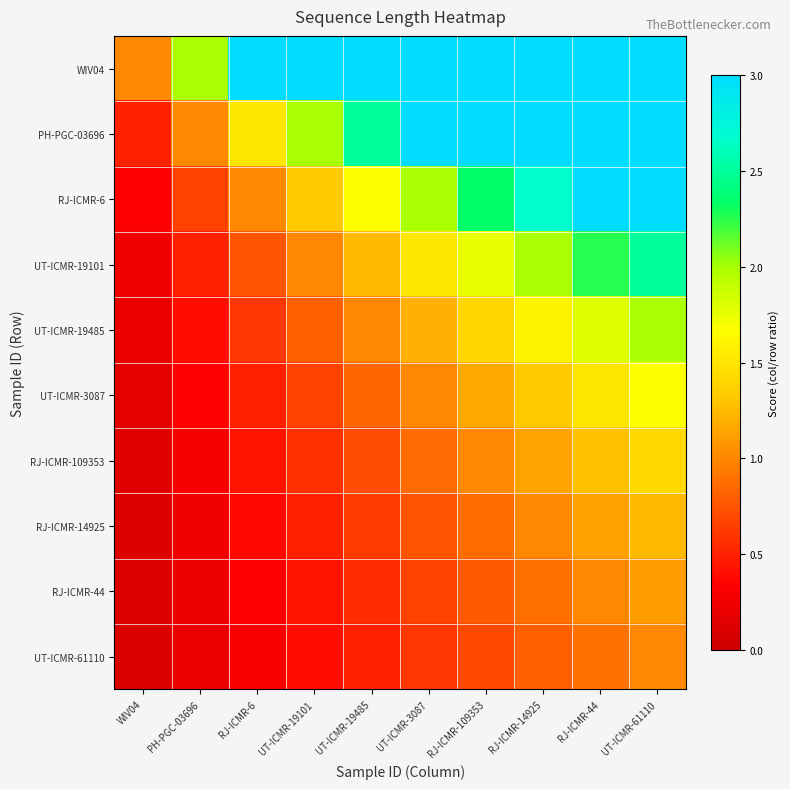

Between RJ-ICMR-6 and UT-ICMR-3087, which is larger?

UT-ICMR-3087